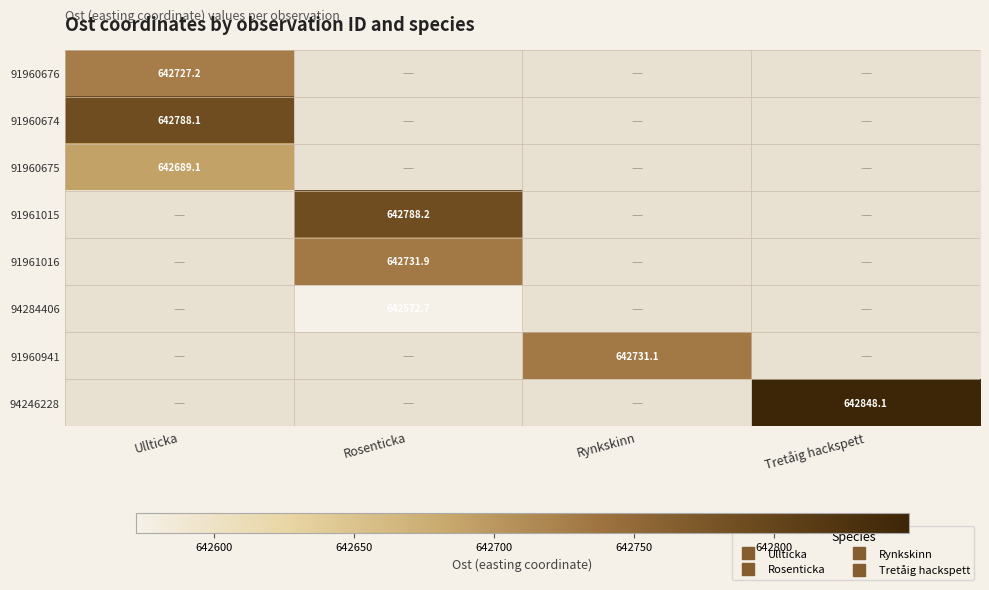

How many values in 94246228 are above zero?

1